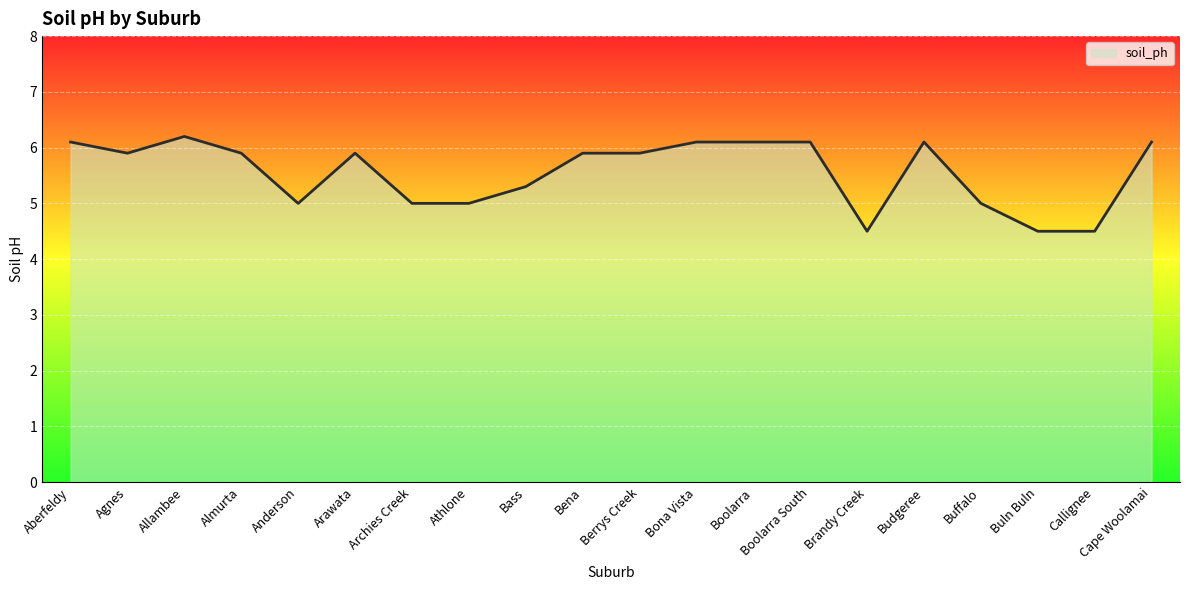

What position from the right is Boolarra?

8